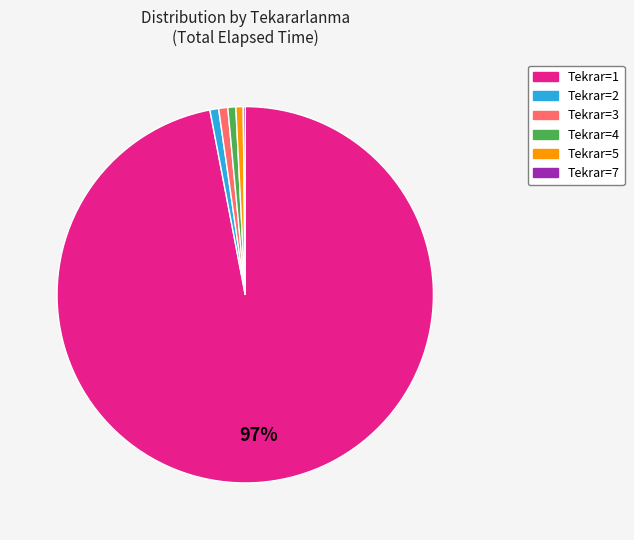

Is there a majority slice in this chart?

Yes